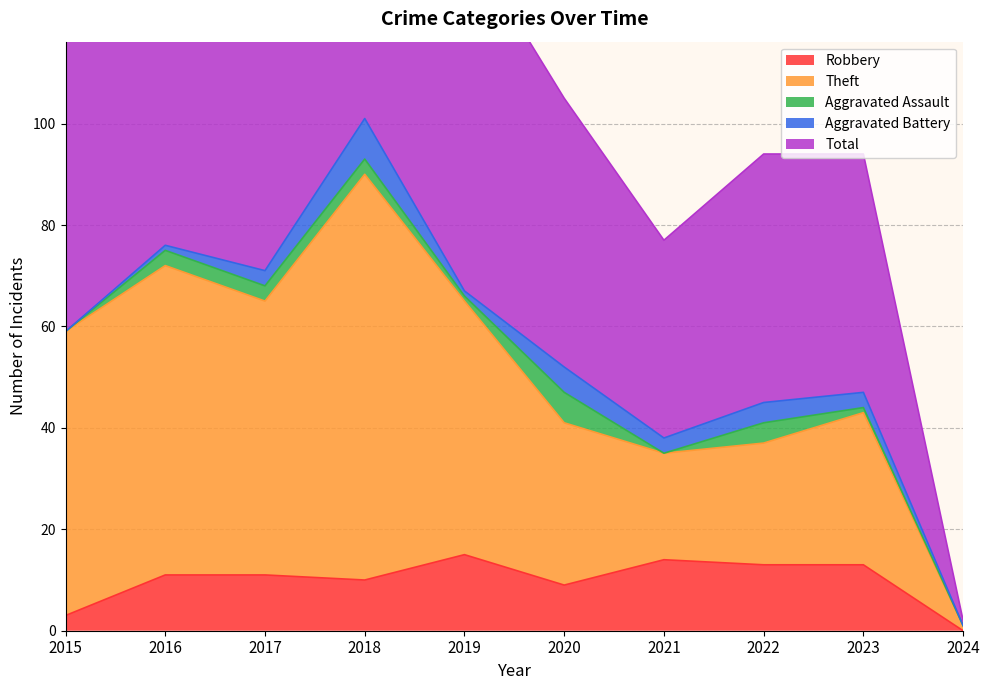

The value of Total at 2021 is 77. True or false?

True